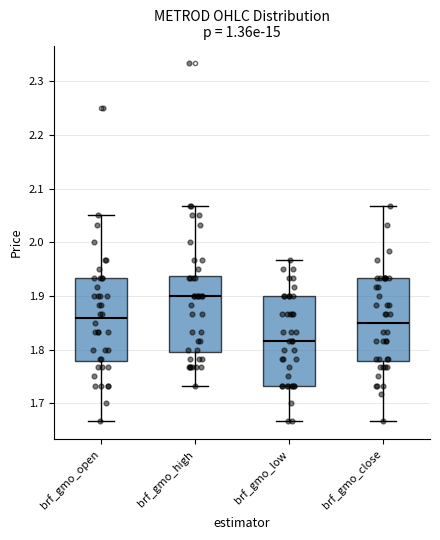

Which box's median line is the highest?

brf_gmo_high